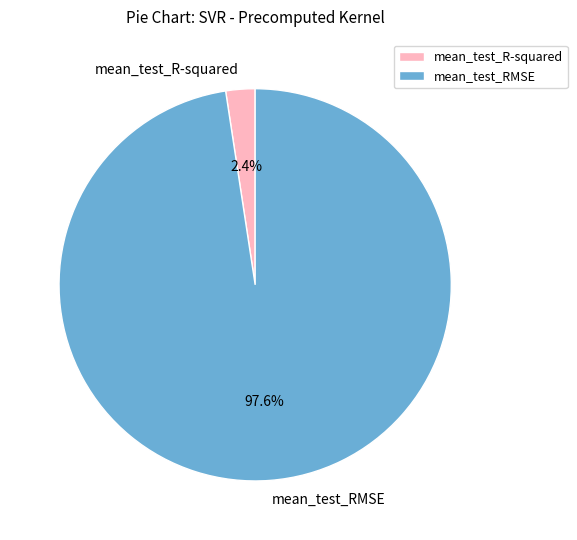

To the nearest percent, what is the combined percentage of mean_test_R-squared and mean_test_RMSE?

100%